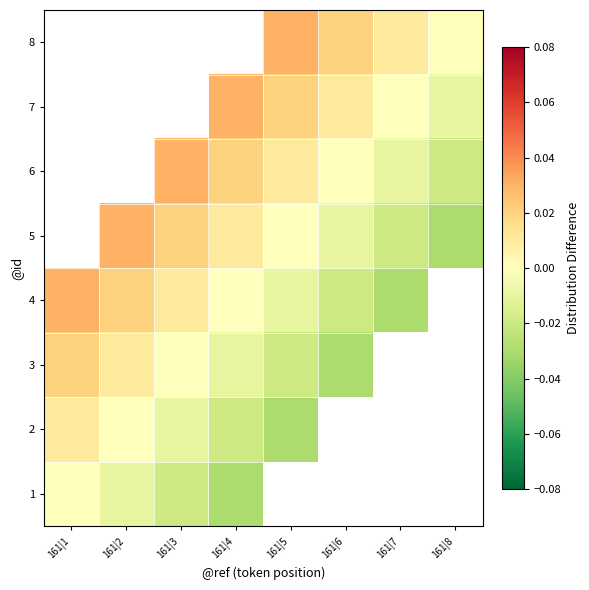

What is the difference between the maximum and minimum values in the 4 series?

0.1